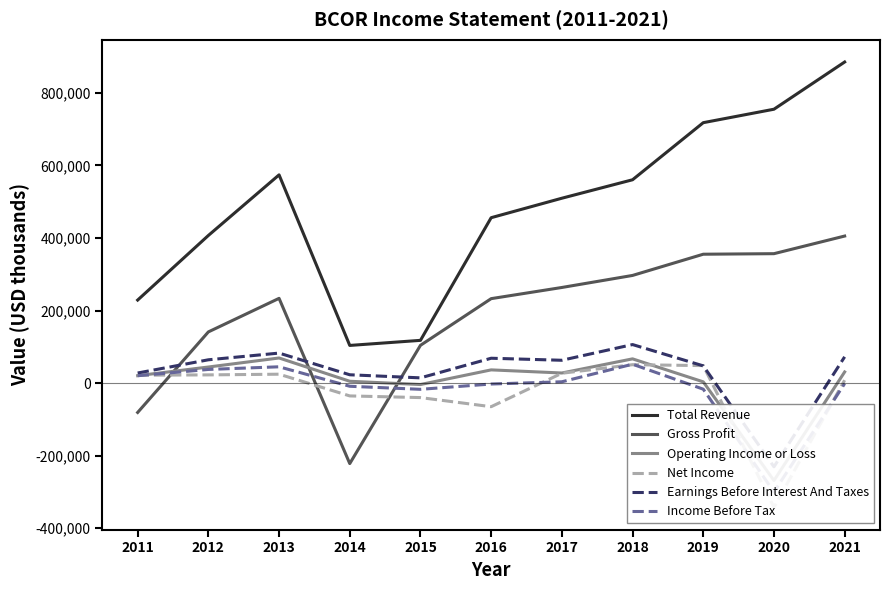

What are all the series names shown in the legend?

Total Revenue, Gross Profit, Operating Income or Loss, Net Income, Earnings Before Interest And Taxes, Income Before Tax